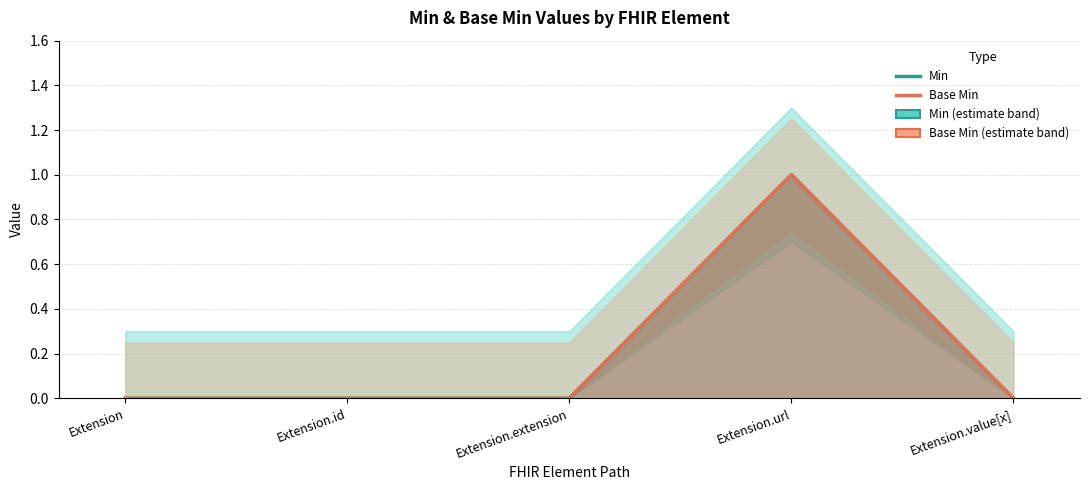

At how many categories does at least one series exceed 0?

1